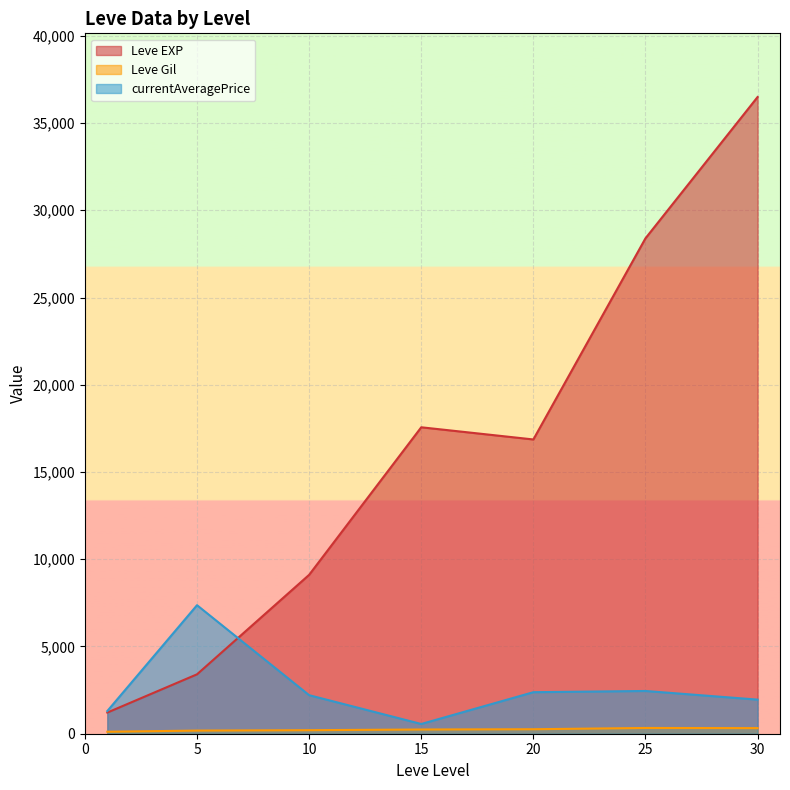

Which series has the widest spread of values?

Leve EXP